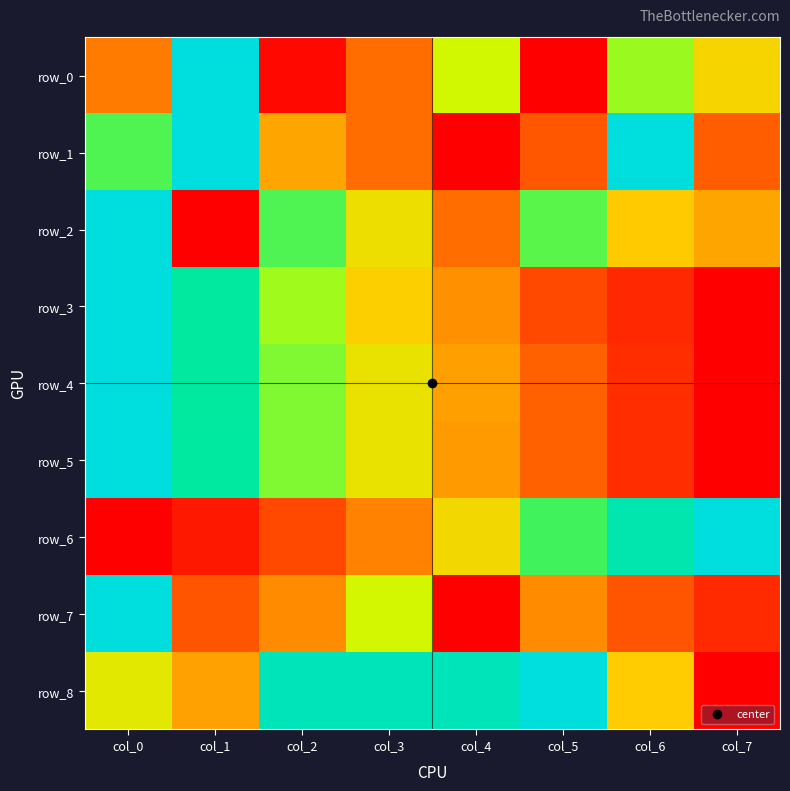

Read the row_1 value at col_3.

0.3